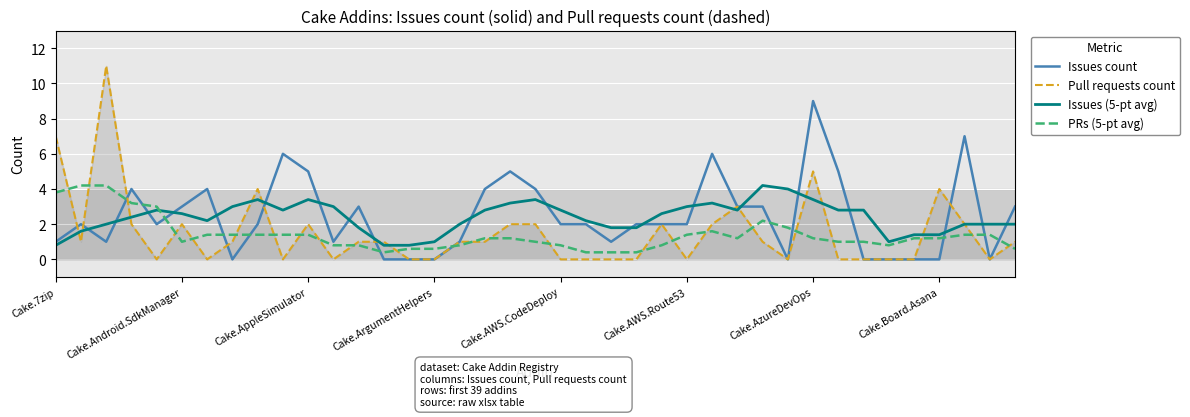

What is the highest value of the Pull requests count series?

11.0